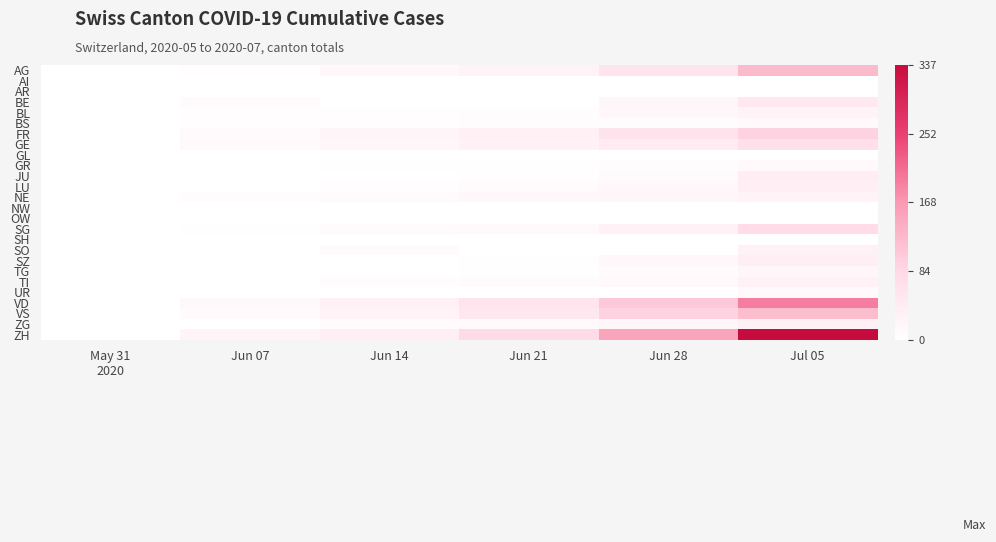

Rank the series by their maximum value, from highest to lowest.

ZH, VD, AG, VS, FR, SG, GE, BE, JU, LU, SZ, ZG, TI, SO, BL, NE, TG, BS, GR, UR, AI, AR, GL, NW, OW, SH